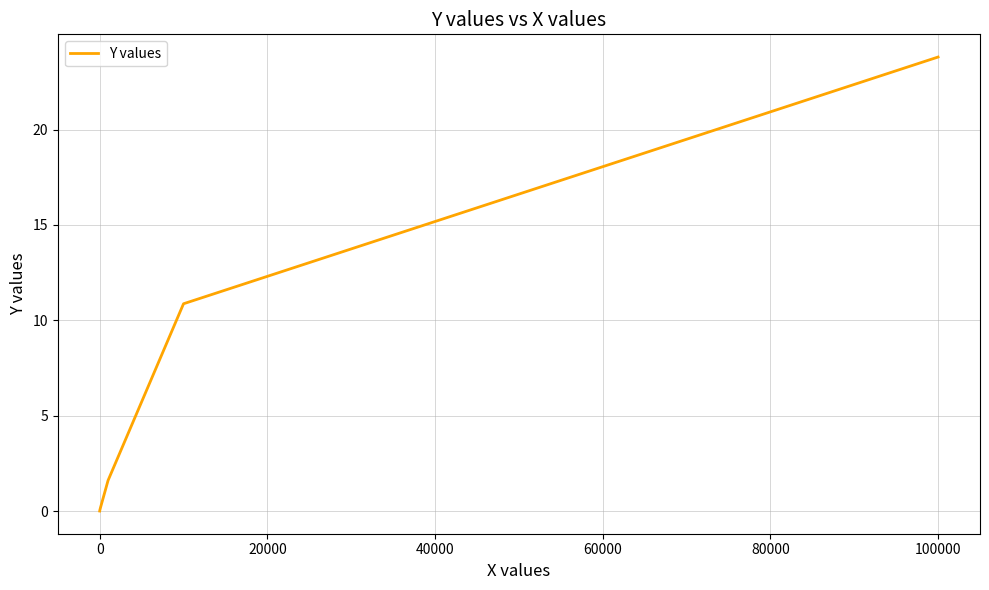

What is the greatest value displayed?

23.8